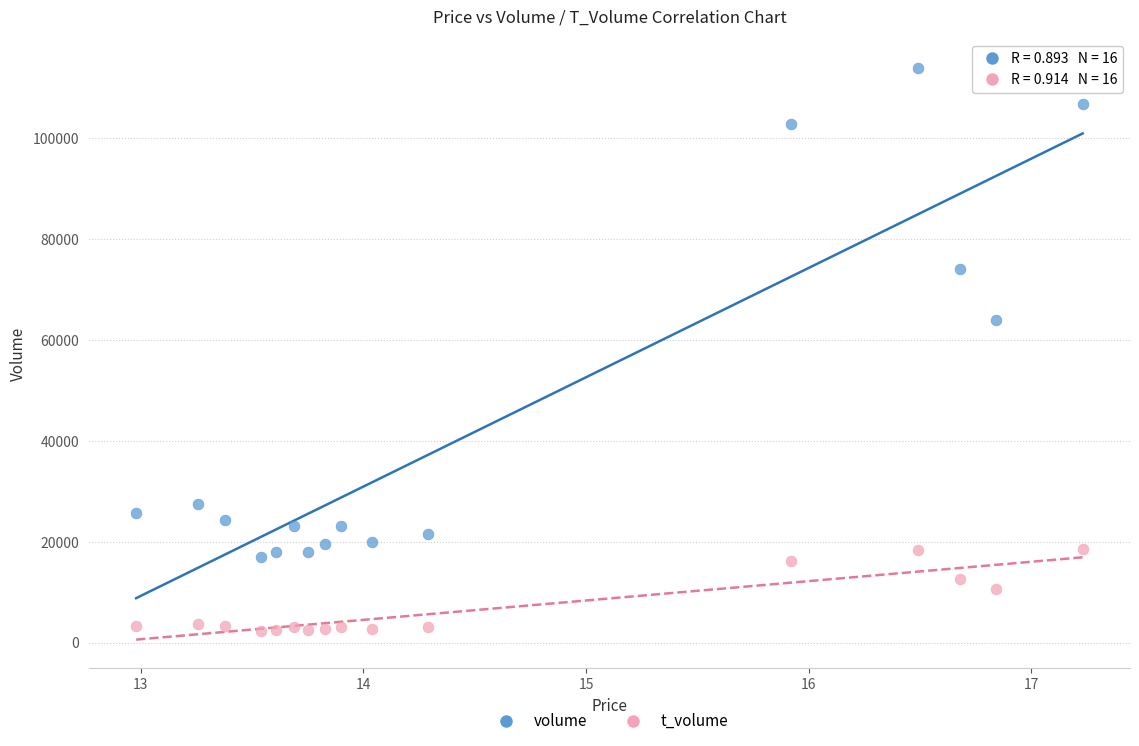

Which series has the widest spread of Y values?

volume